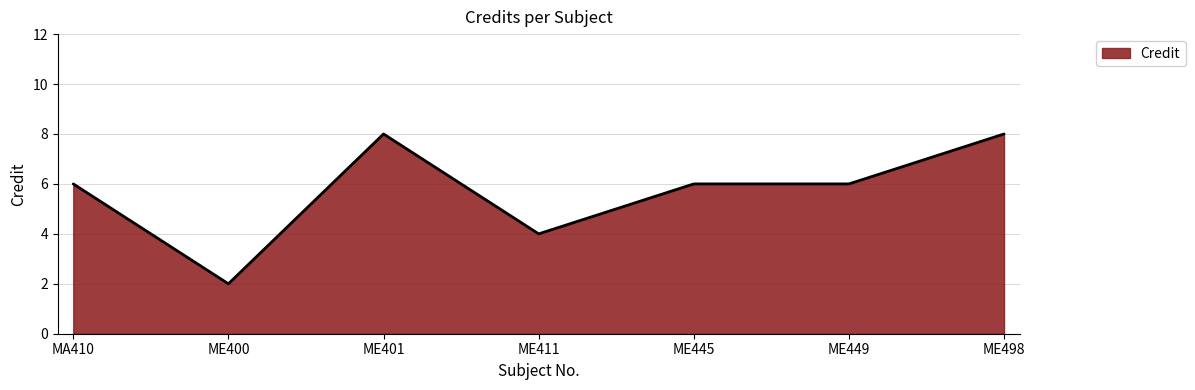

Does the chart display data point markers on the line(s)?

No